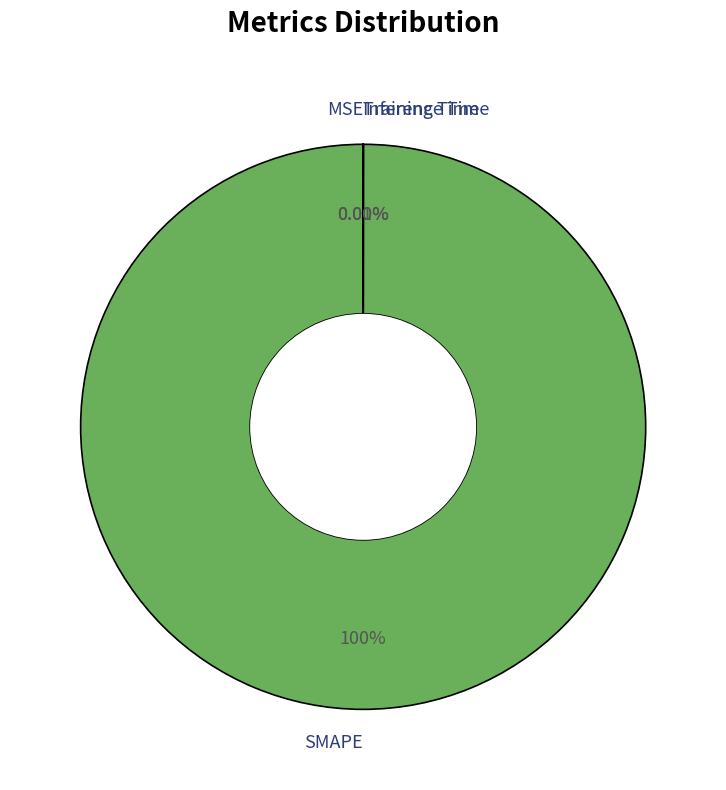

Which category has the biggest portion of the pie?

SMAPE